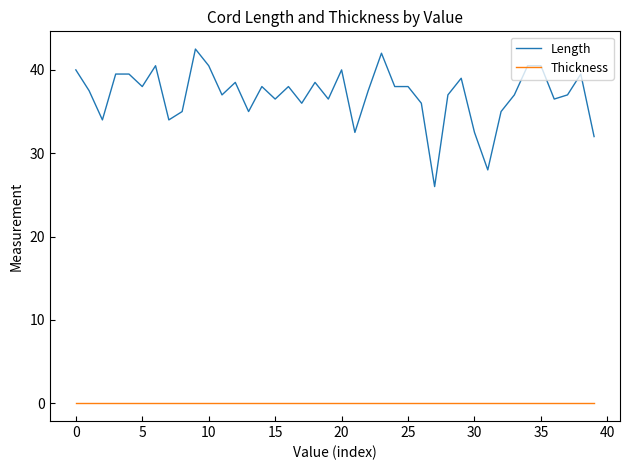

True or false: Thickness and Length intersect in this chart.

False